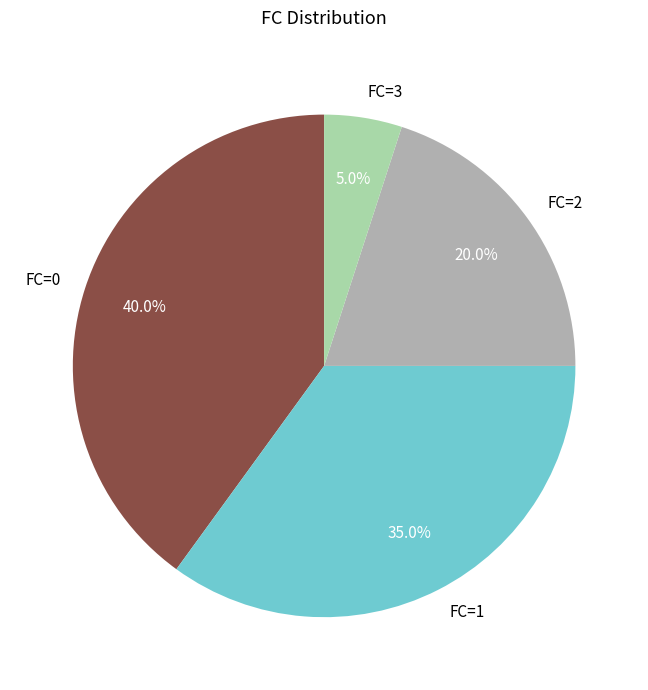

What is the smallest slice in the pie chart?

FC=3